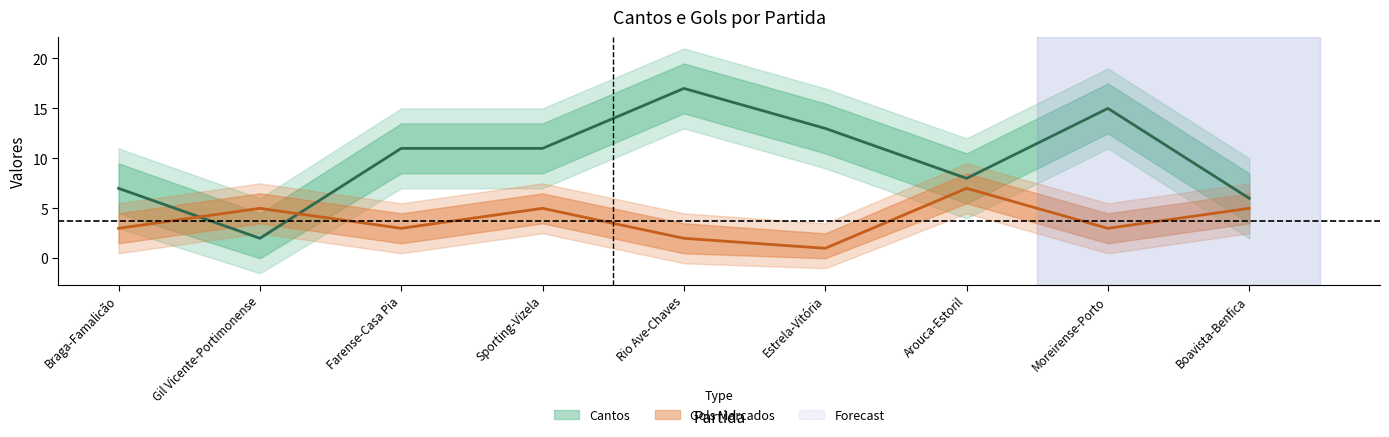

Which has a higher value, Boavista-Benfica or Arouca-Estoril?

Arouca-Estoril